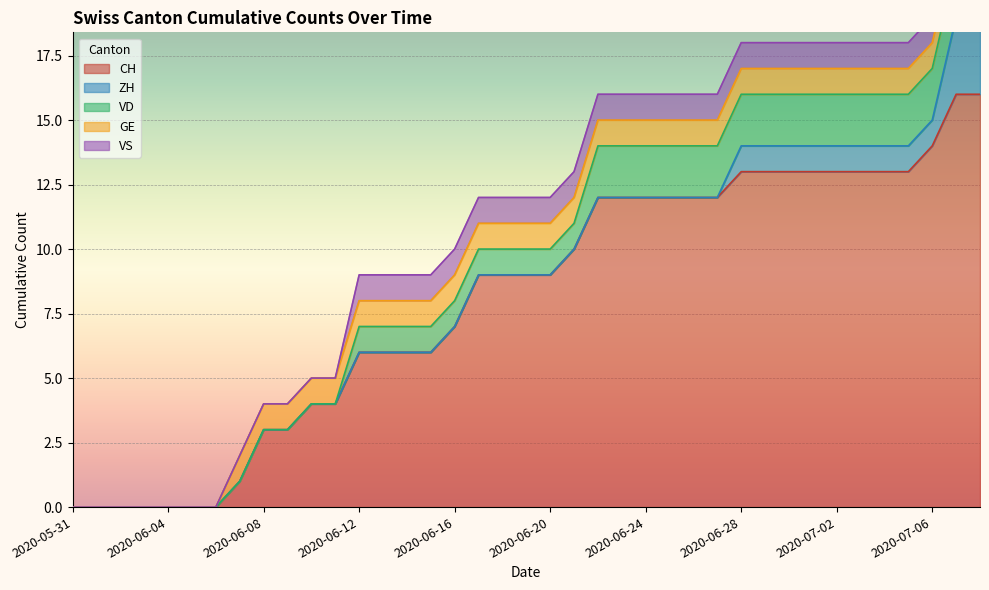

What is the approximate value of GE at 2020-06-14?

1